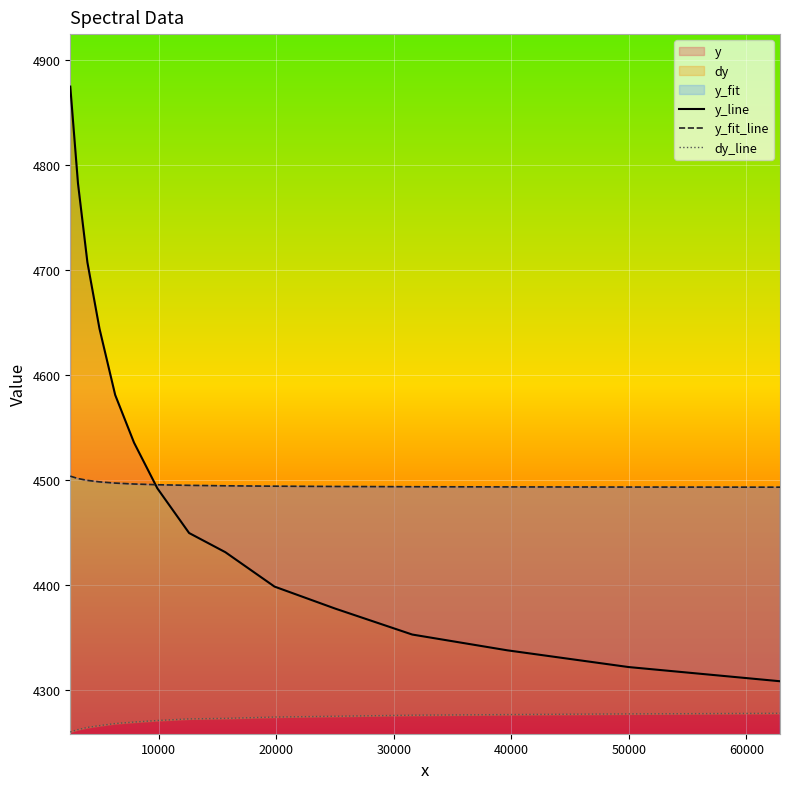

What is the value of the y_line point at the 11th from the left?

4377.8